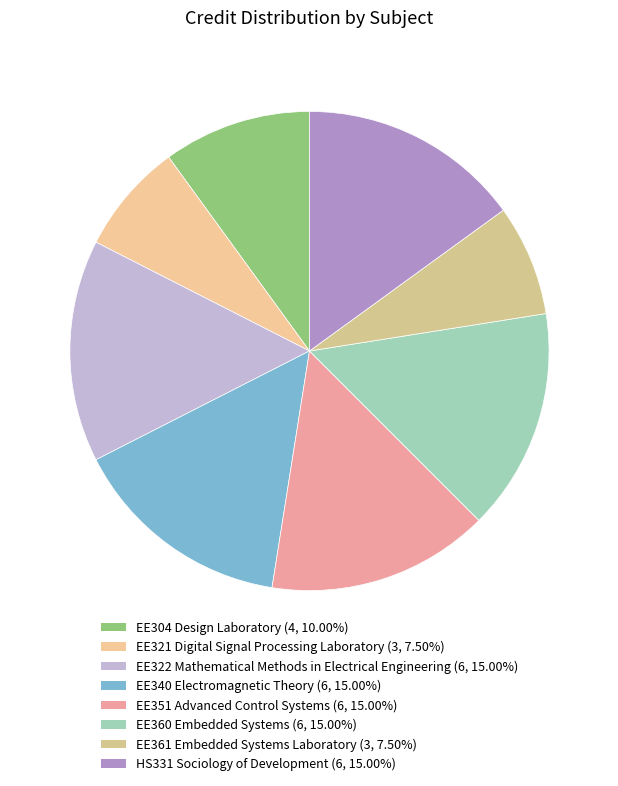

To the nearest percent, what portion does EE361 Embedded Systems Laboratory represent?

8%